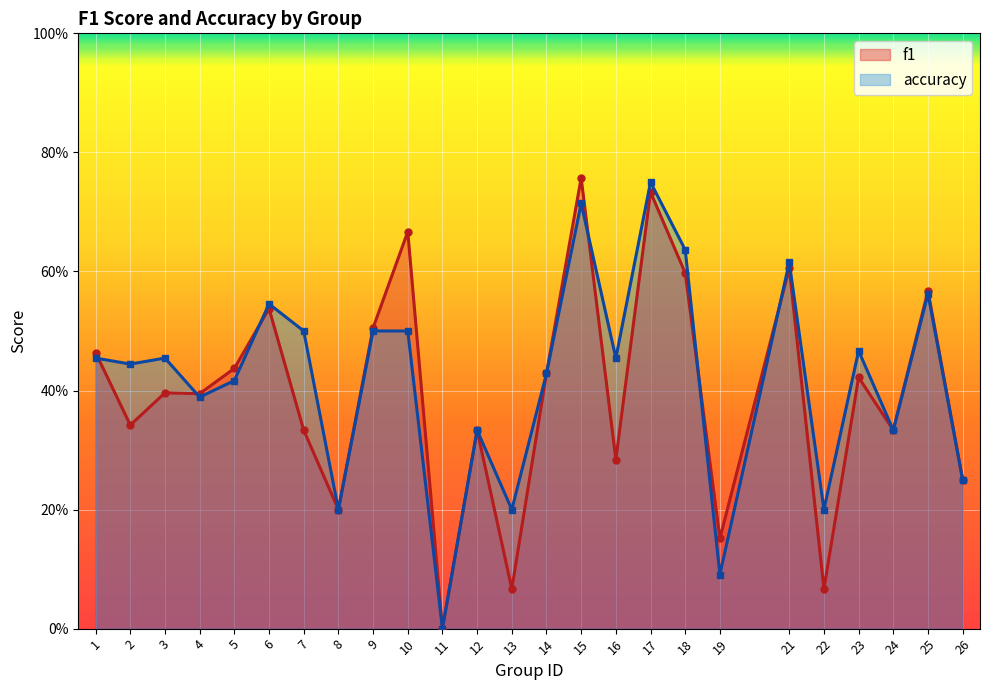

How many lines are shown in the chart?

2